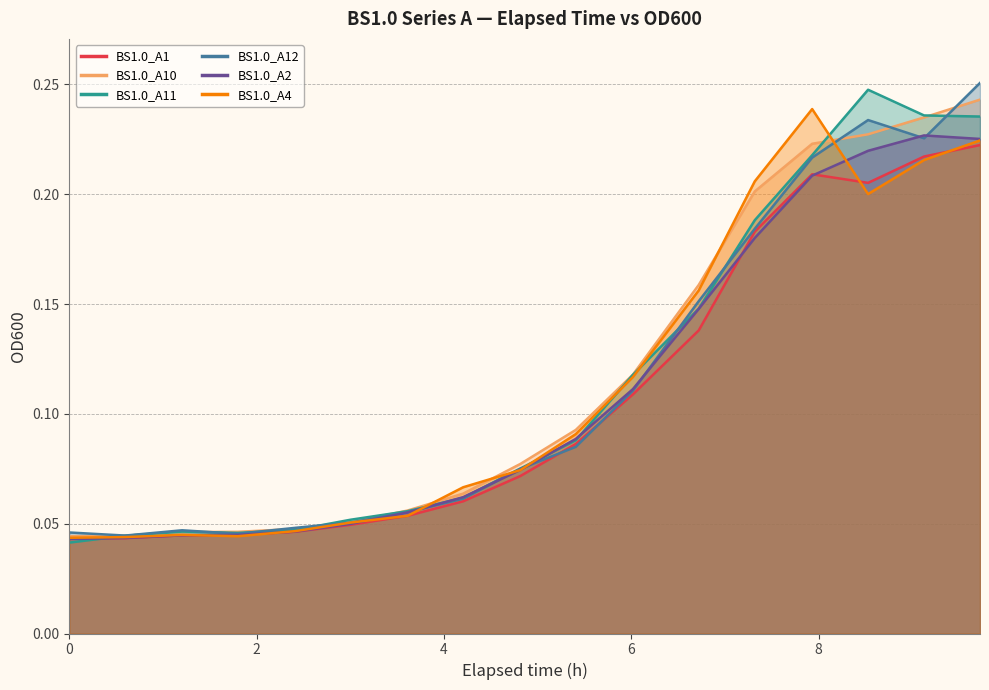

Reading left to right, extract all data points from this chart.

BS1.0_A1: 0.0	0.0	0.0	0.0	0.0	0.0	0.1	0.1	0.1	0.1	0.1	0.1	0.2	0.2	0.2	0.2	0.2
BS1.0_A10: 0.0	0.0	0.0	0.0	0.0	0.1	0.1	0.1	0.1	0.1	0.1	0.2	0.2	0.2	0.2	0.2	0.2
BS1.0_A11: 0.0	0.0	0.0	0.0	0.0	0.1	0.1	0.1	0.1	0.1	0.1	0.1	0.2	0.2	0.2	0.2	0.2
BS1.0_A12: 0.0	0.0	0.0	0.0	0.0	0.1	0.1	0.1	0.1	0.1	0.1	0.2	0.2	0.2	0.2	0.2	0.3
BS1.0_A2: 0.0	0.0	0.0	0.0	0.0	0.0	0.1	0.1	0.1	0.1	0.1	0.1	0.2	0.2	0.2	0.2	0.2
BS1.0_A4: 0.0	0.0	0.0	0.0	0.0	0.1	0.1	0.1	0.1	0.1	0.1	0.2	0.2	0.2	0.2	0.2	0.2